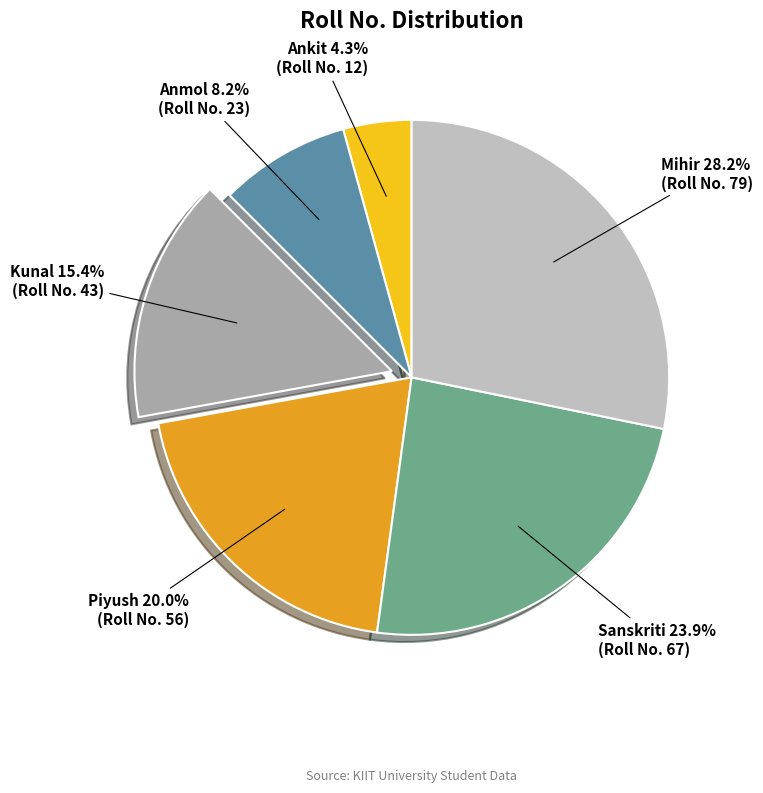

True or false: Sanskriti accounts for 35% of the total.

False